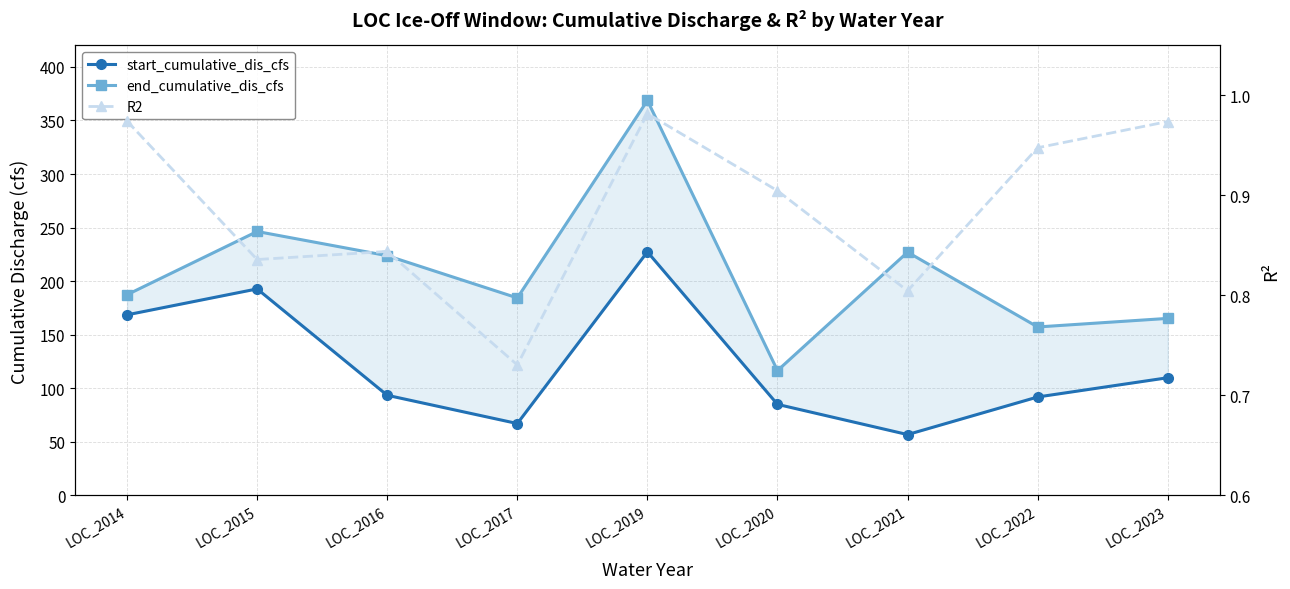

True or false: R2 and start_cumulative_dis_cfs cross at least once.

False